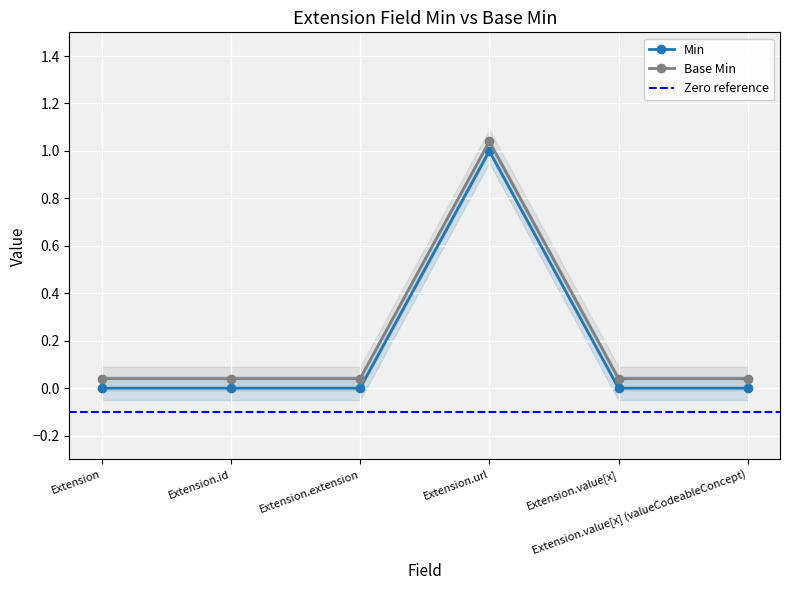

At which label does Min reach its peak?

Extension.url